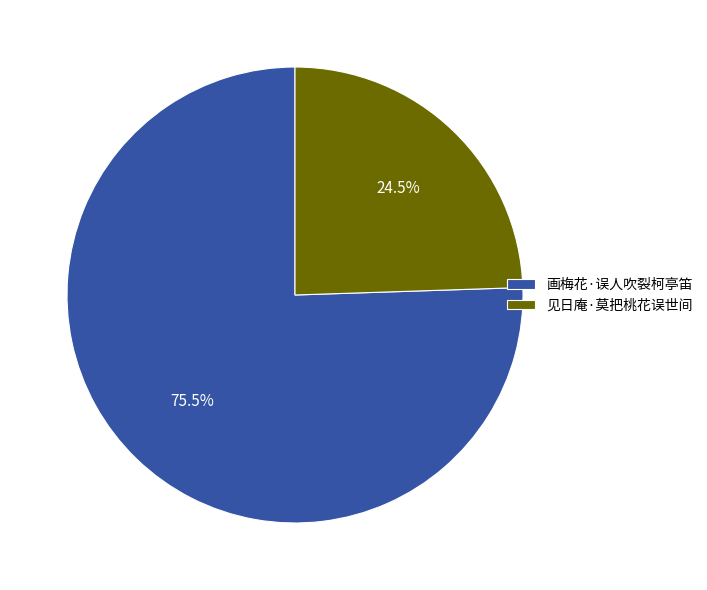

To the nearest percent, what is the difference between the largest and smallest slice percentages?

51%